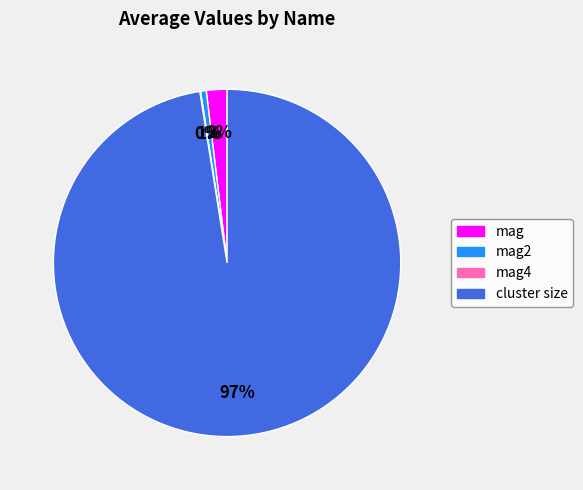

Does any single category account for the majority?

Yes